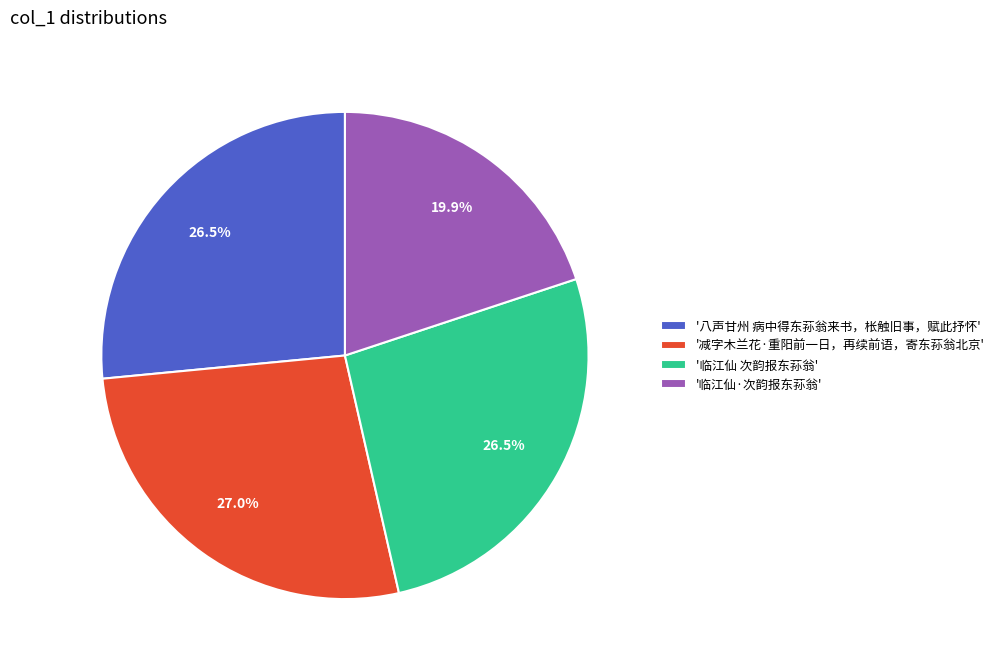

What is the ratio of the value at '减字木兰花·重阳前一日，再续前语，寄东荪翁北京' to the value at '临江仙·次韵报东荪翁'?

1.4